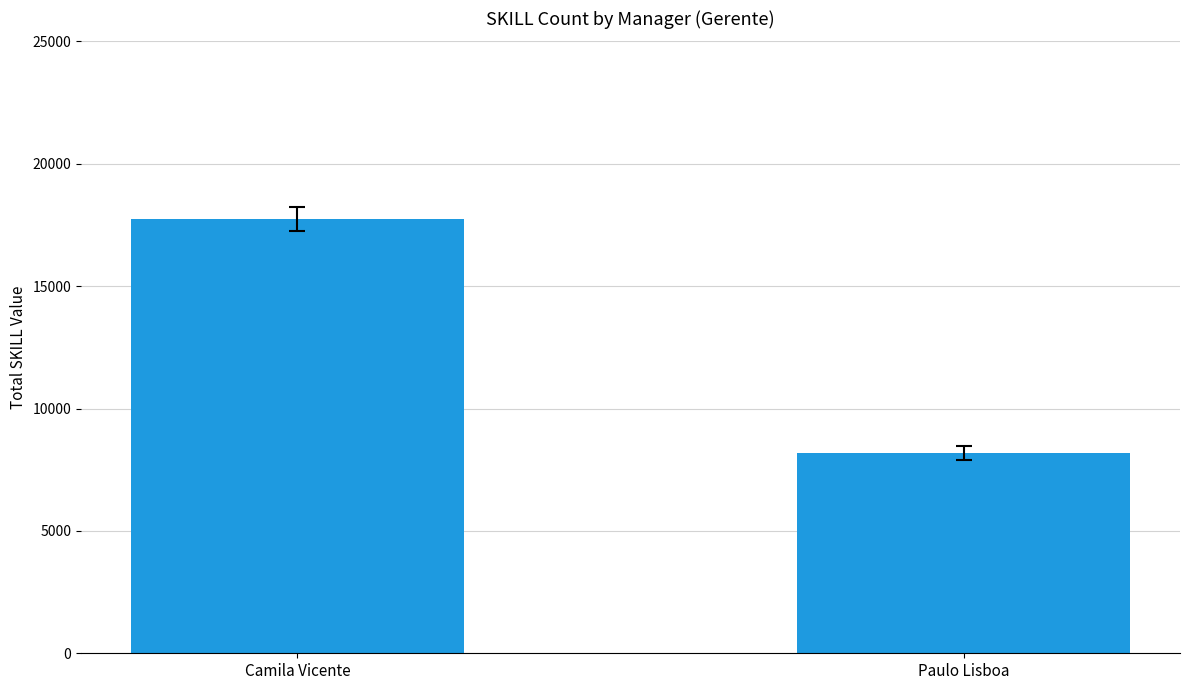

Reading right to left, list all the values displayed in this chart.

Paulo Lisboa=8173	Camila Vicente=17747